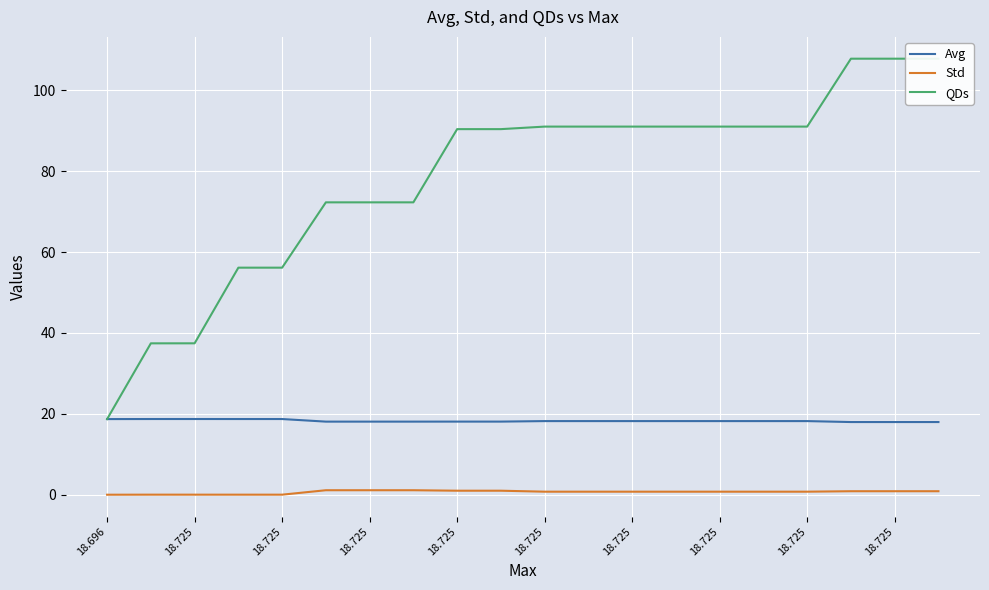

Is this an area chart (filled region under the line)?

No